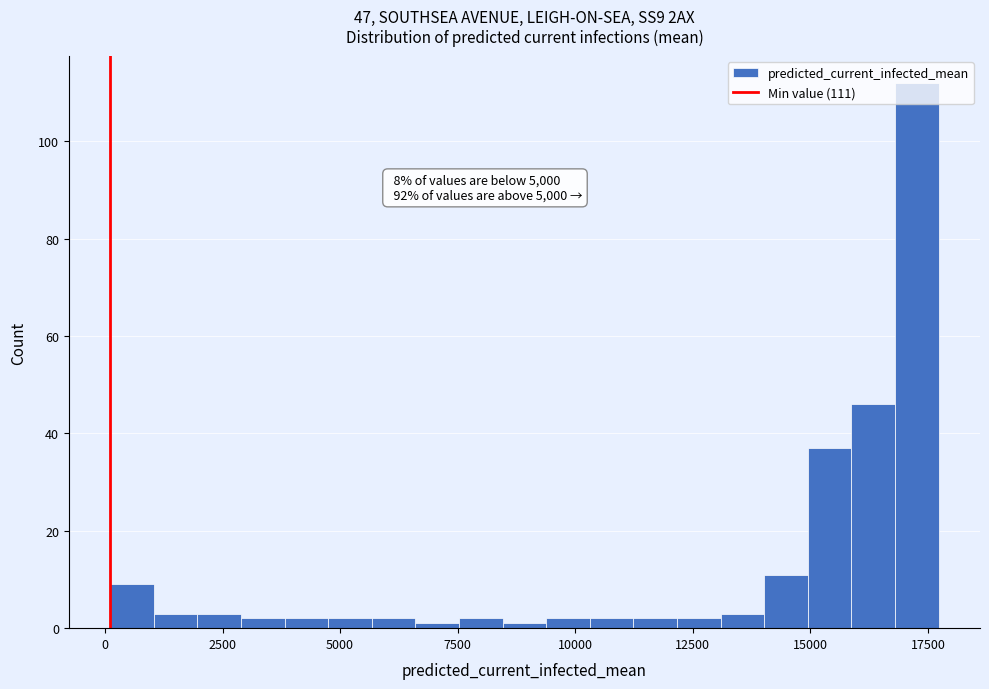

Around what value on the x-axis is the tallest bar? Give the approximate position of its centre, as read against the axis.

17500